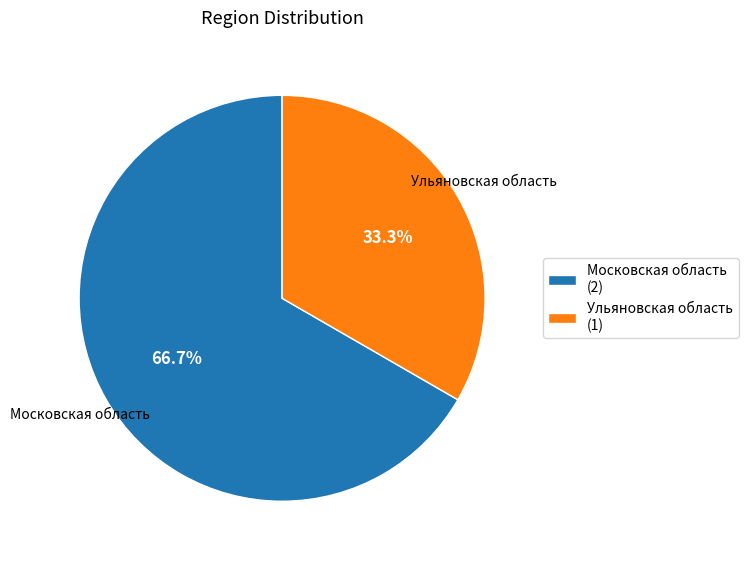

Rank the categories by value from highest to lowest.

Московская область, Ульяновская область